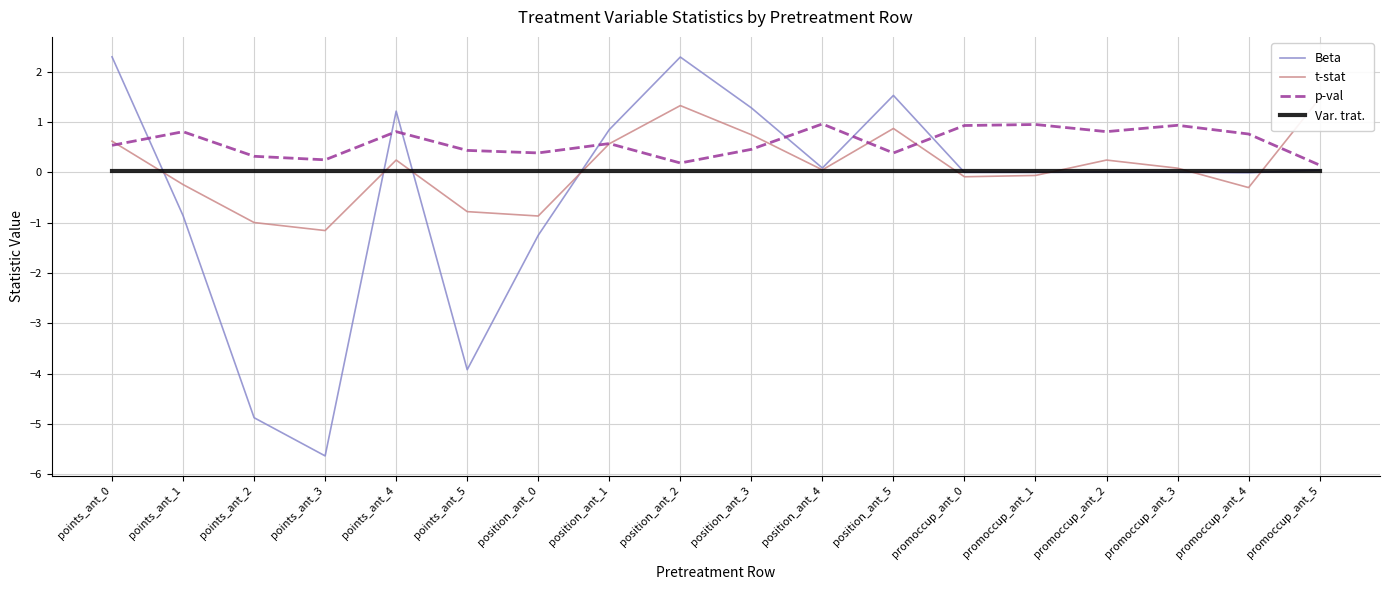

Which series has the widest spread of values?

Beta